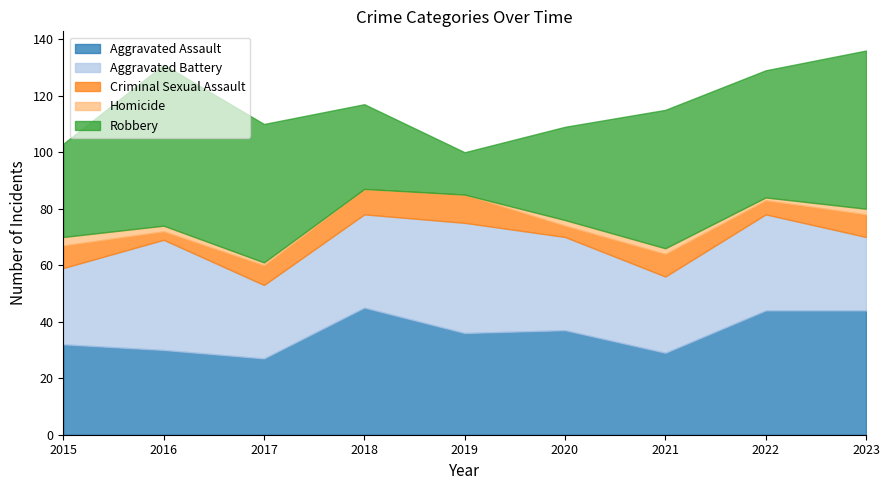

Between 2016 and 2015, which is larger?

2015